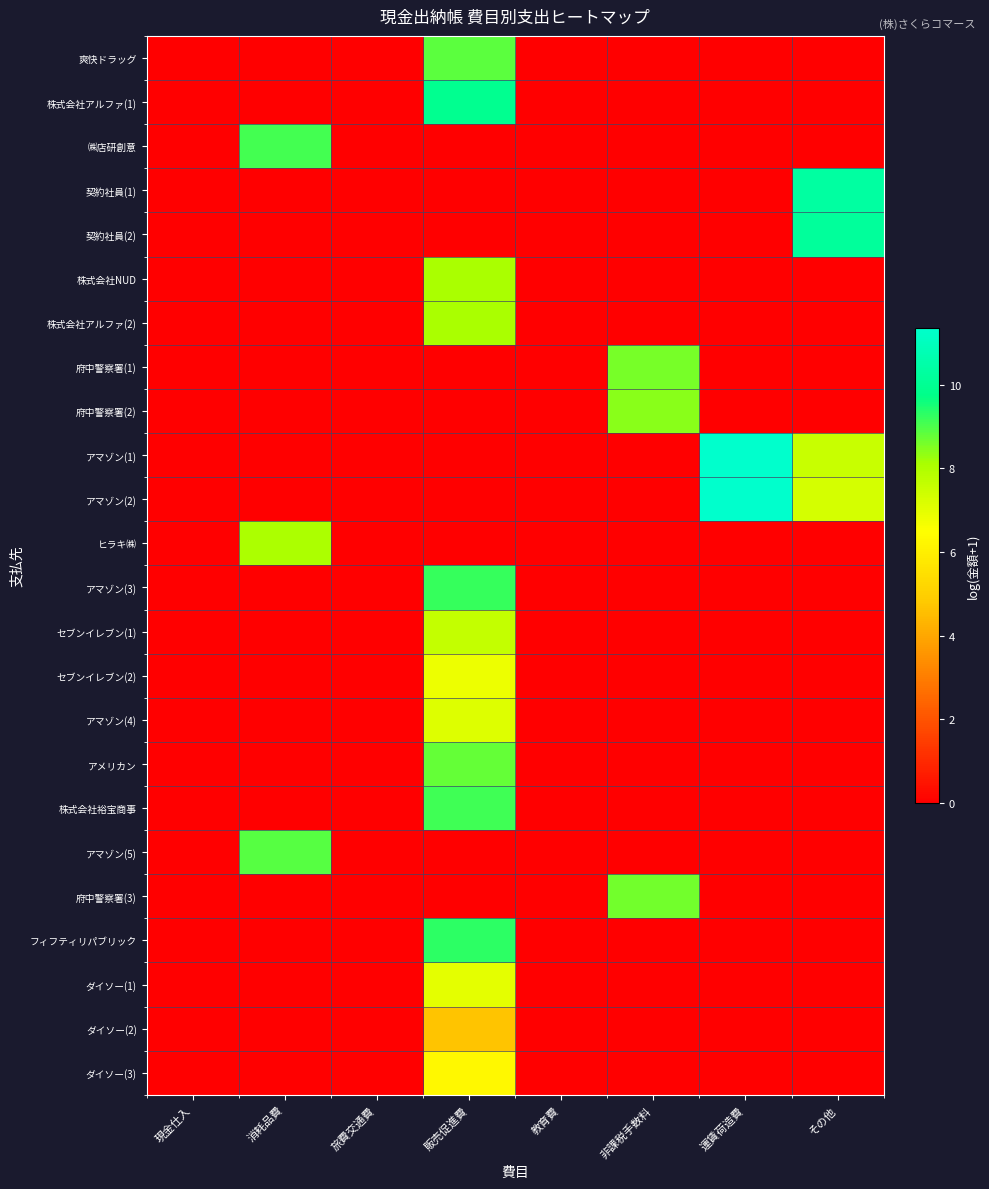

At 運賃荷造費, list the series in order from largest to smallest.

アマゾン(1), アマゾン(2), 爽快ドラッグ, 株式会社アルファ(1), ㈱店研創意, 契約社員(1), 契約社員(2), 株式会社NUD, 株式会社アルファ(2), 府中警察署(1), 府中警察署(2), ヒラキ㈱, アマゾン(3), セブンイレブン(1), セブンイレブン(2), アマゾン(4), アメリカン, 株式会社裕宝商事, アマゾン(5), 府中警察署(3), フィフティリパブリック, ダイソー(1), ダイソー(2), ダイソー(3)